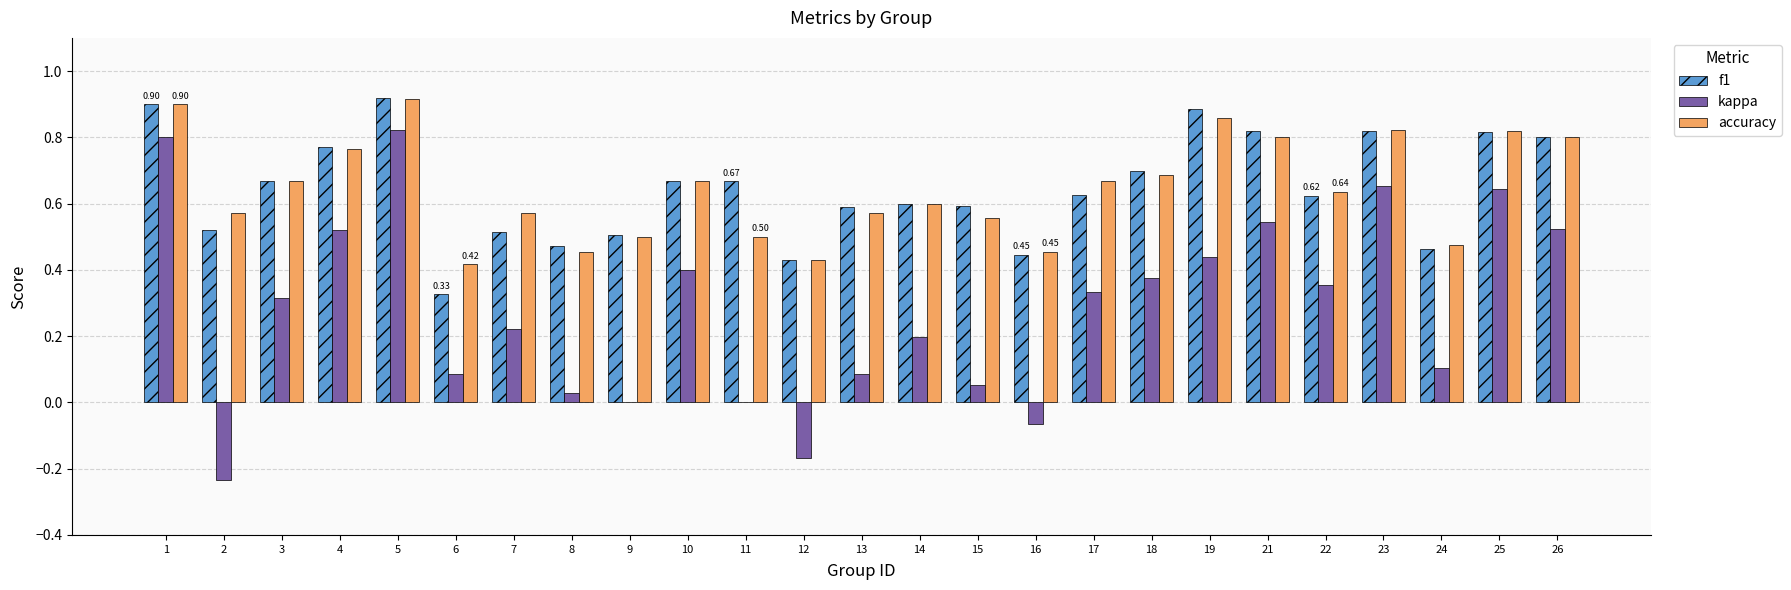

The kappa series shows 0.8 at 1. True or false?

True